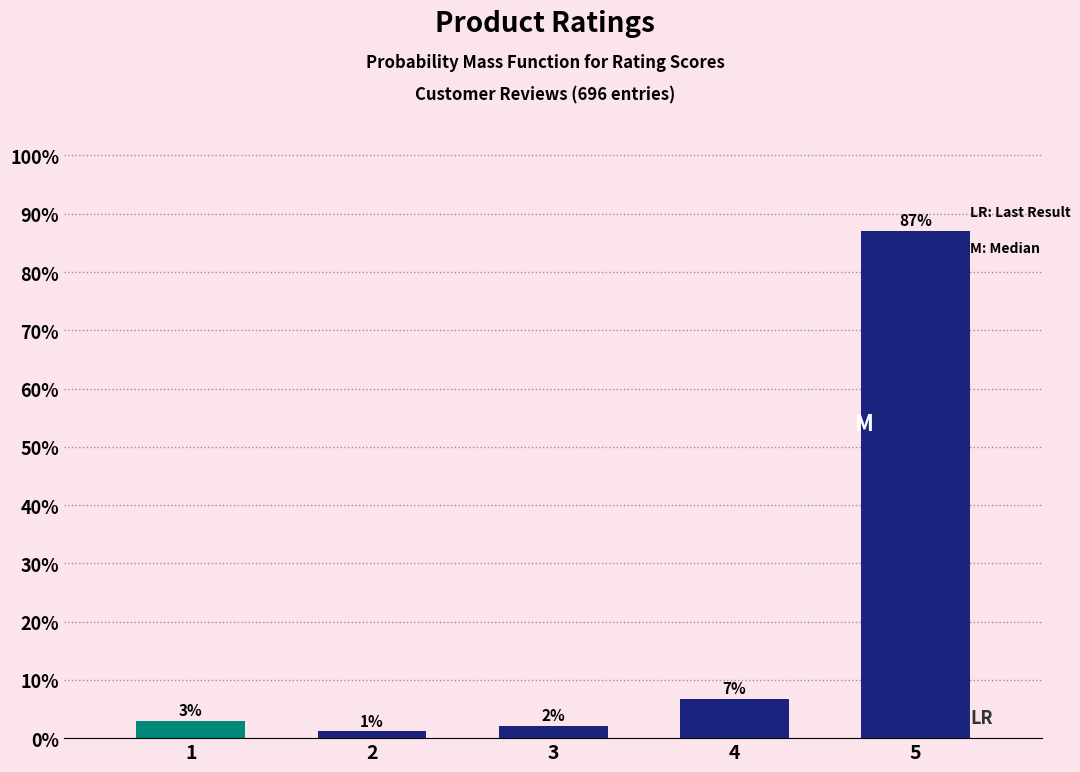

How many bars are there in total?

5